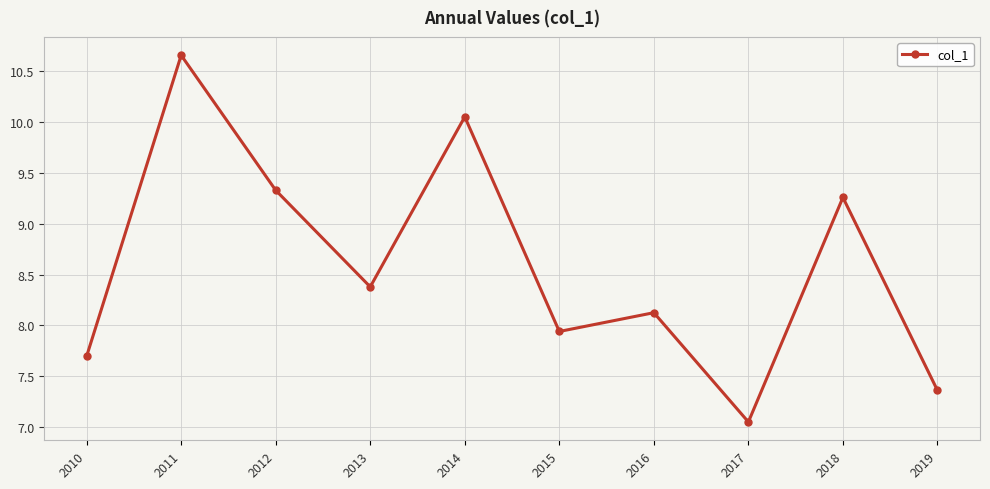

At which label does the data first exceed 8?

2011